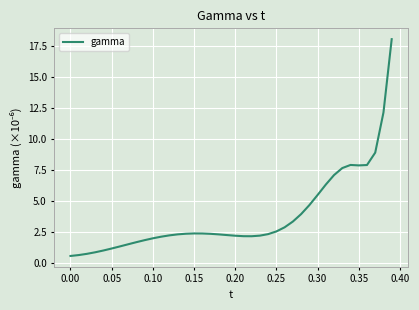

What is the difference between the maximum and minimum values?

17.5